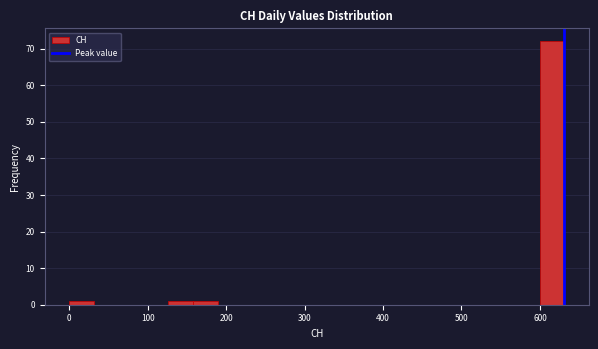

Read against the x-axis, roughly where is the centre of the tallest bar?

620